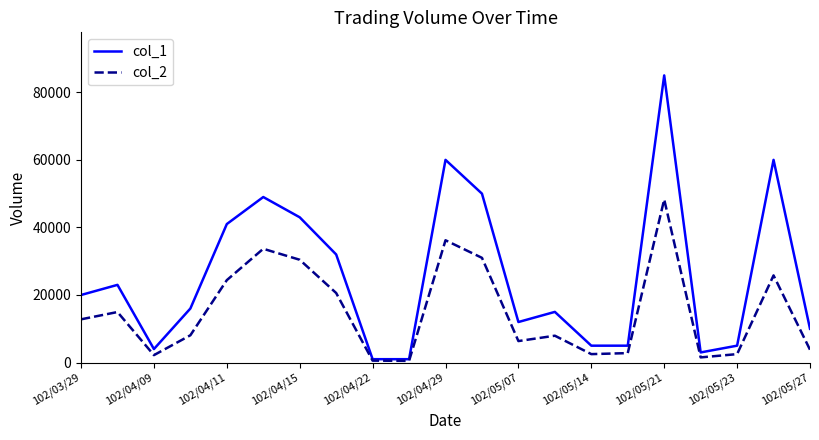

Which series has the largest total across all categories?

col_1